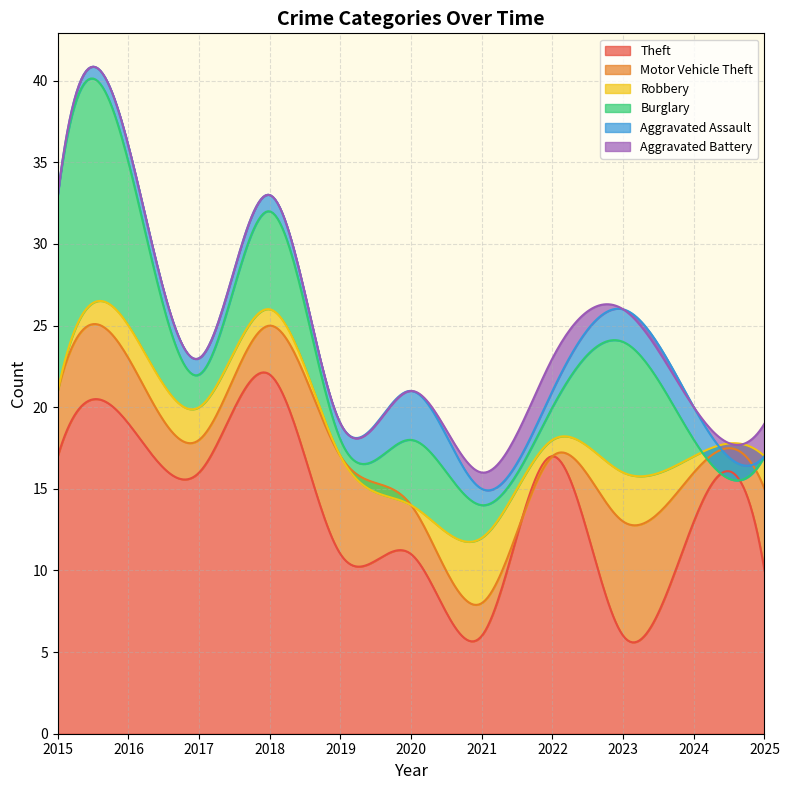

What is the value of the Burglary point at the 9th from the left?

8